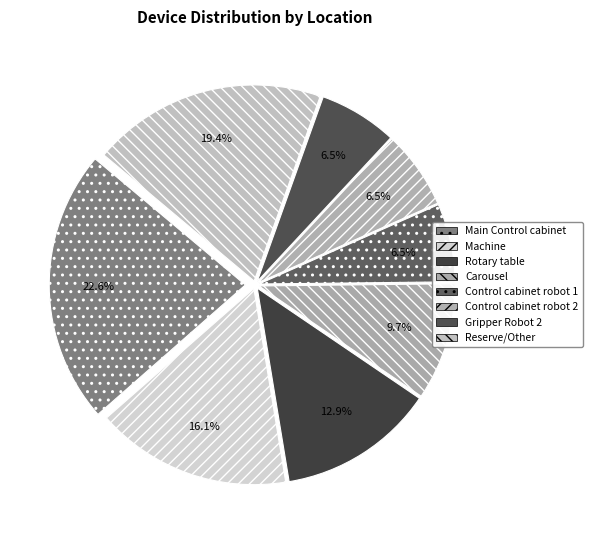

What is the largest slice in the pie chart?

Main Control cabinet